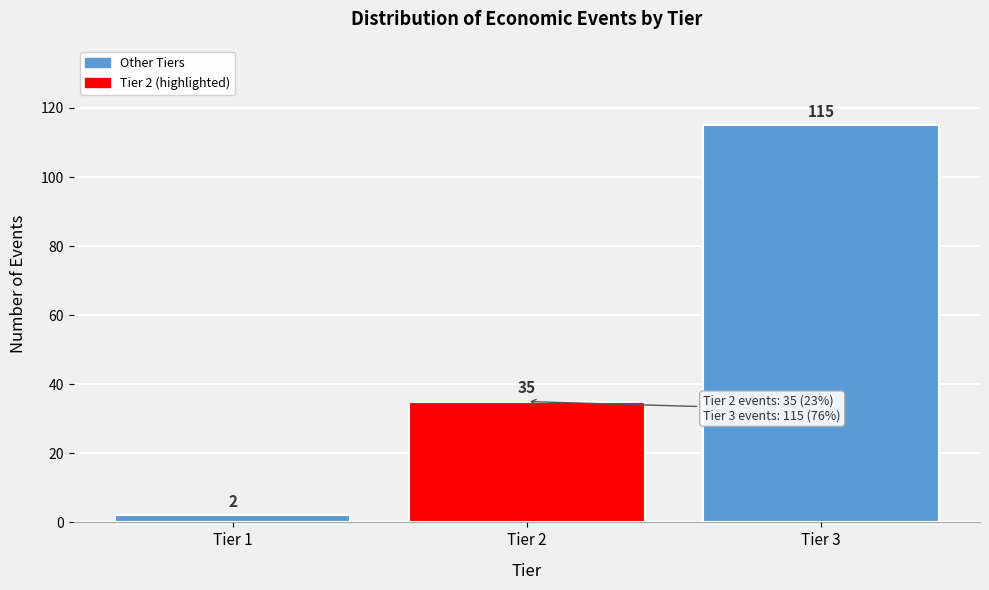

Reading left to right, list all the values displayed in this chart.

Tier 1=2	Tier 2=35	Tier 3=115